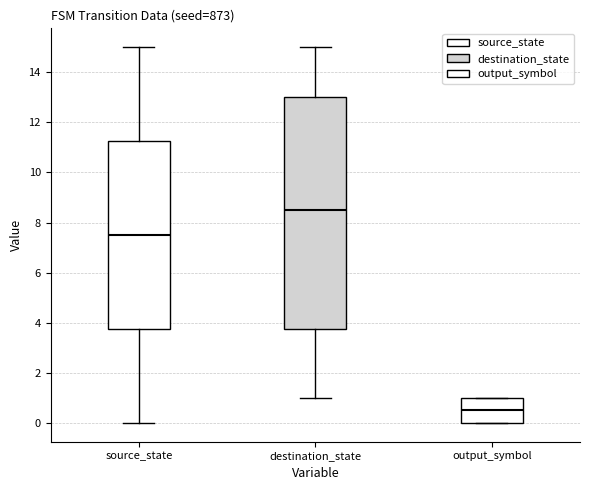

Reading left to right, transcribe this box plot: for each box, give where its median line is, the range the box spans, and where its two whiskers end, as read against the y-axis. The values are not printed on the chart, so give them approximately, as read against the axis.

source_state: median 7.6, box 3.8 to 11.2, whiskers 0.0 to 15.0
destination_state: median 8.6, box 3.8 to 13.0, whiskers 1.0 to 15.0
output_symbol: median 0.6, box 0.0 to 1.0, whiskers 0.0 to 1.0